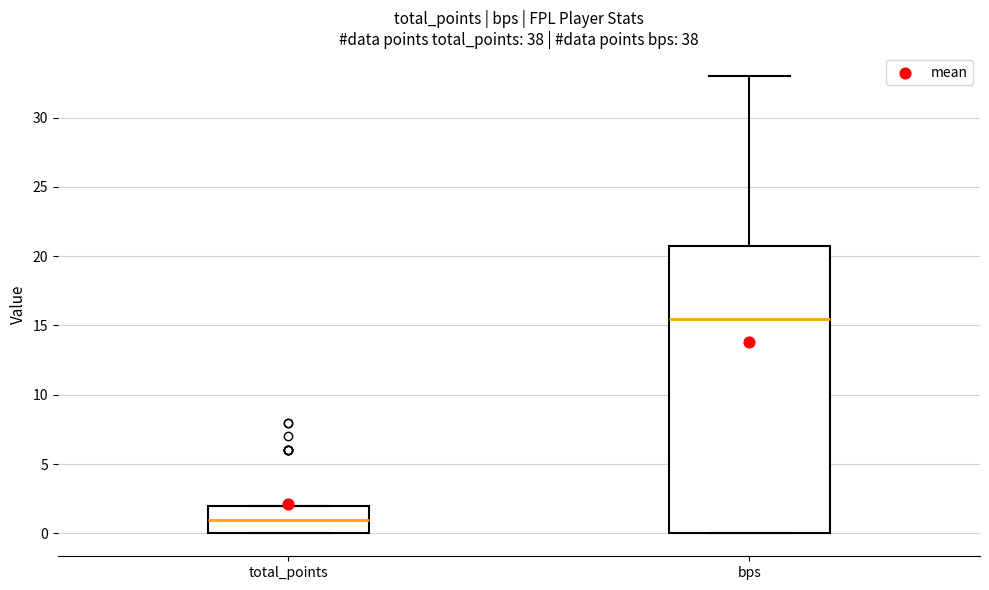

Reading left to right, transcribe this box plot: for each box, give where its median line is, the range the box spans, and where its two whiskers end, as read against the y-axis. The values are not printed on the chart, so give them approximately, as read against the axis.

total_points: median 1.0, box 0.0 to 2.0, whiskers 0.0 to 2.0
bps: median 15.5, box 0.0 to 21.0, whiskers 0.0 to 33.0